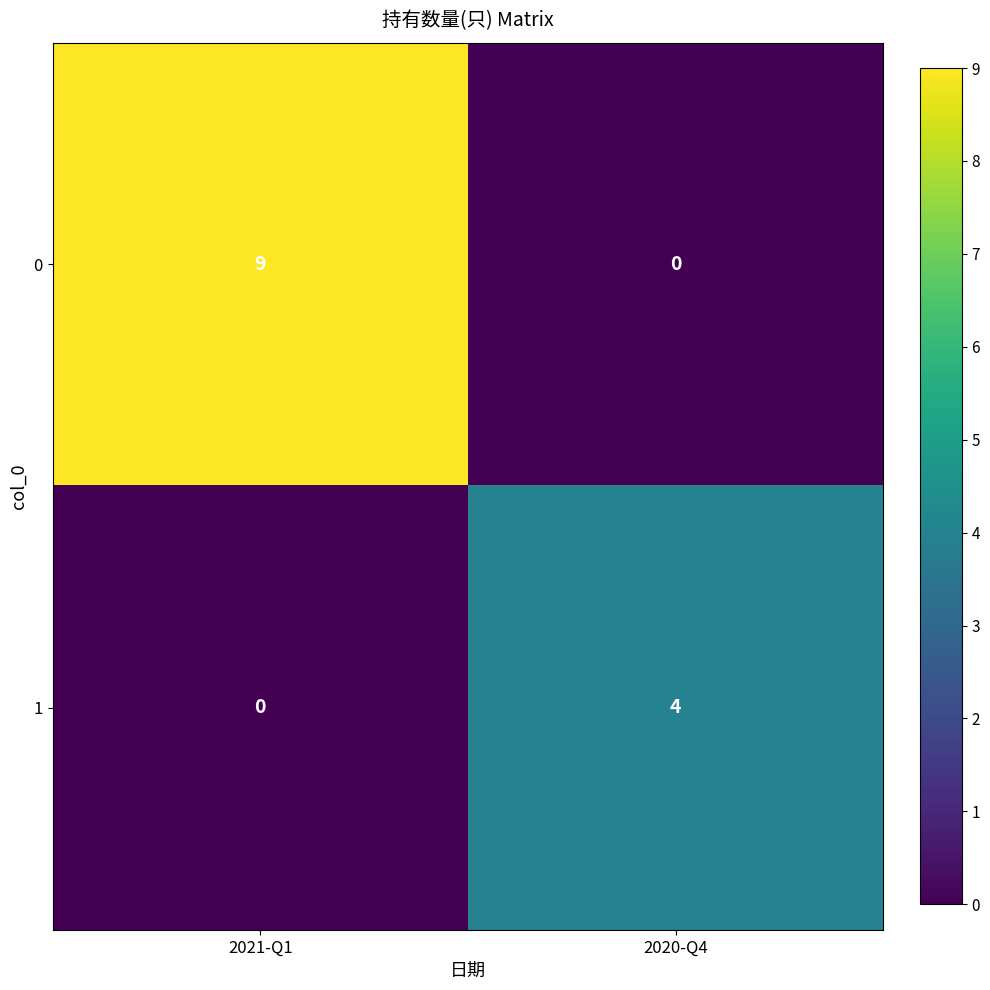

What is the spread (max minus min) of values at 2020-Q4?

4